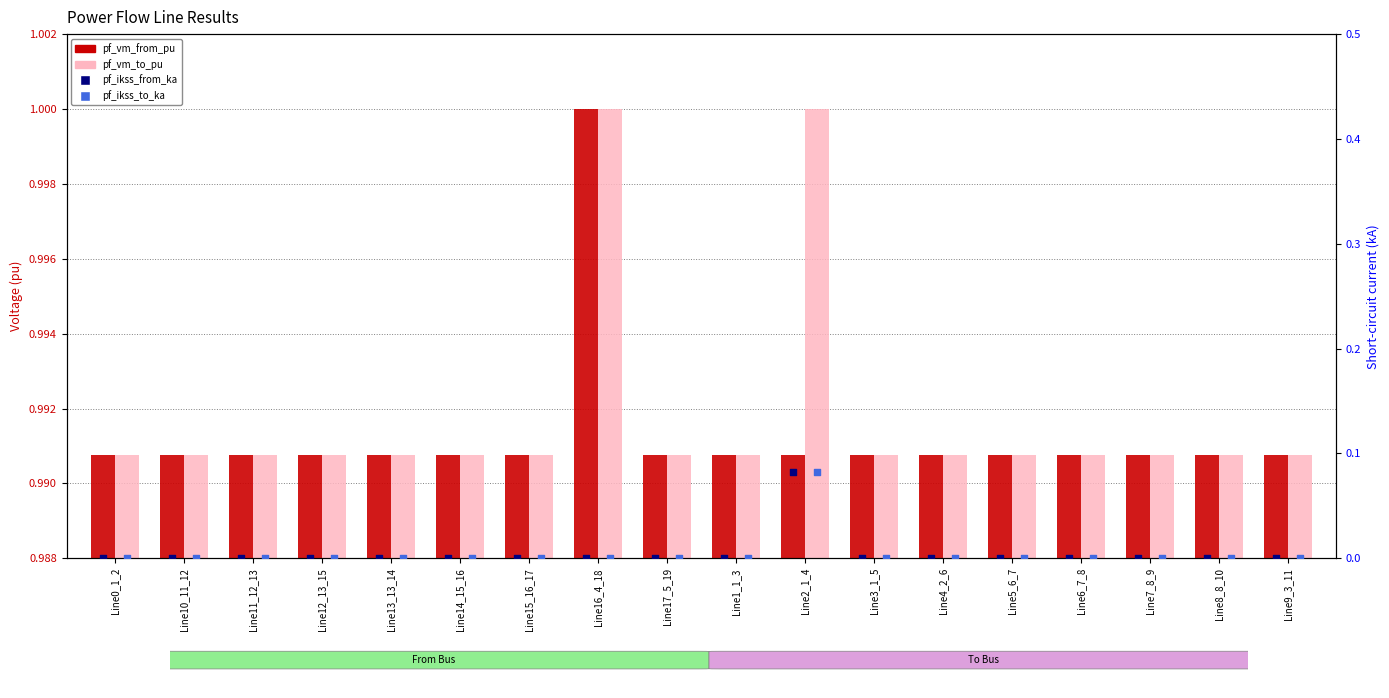

At how many categories does at least one series exceed 0?

18